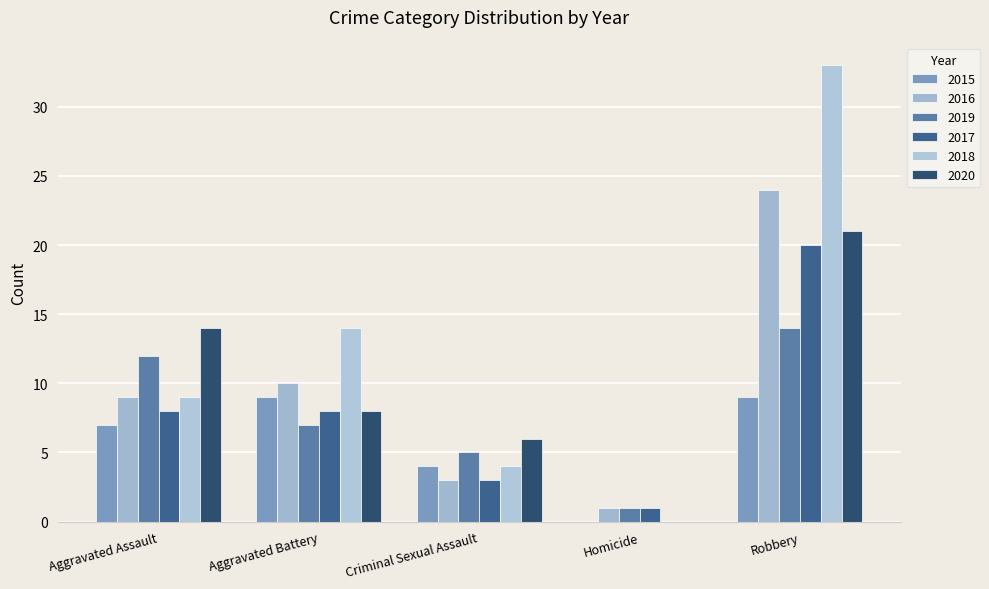

Are the bars grouped side by side (vs. stacked)?

Yes